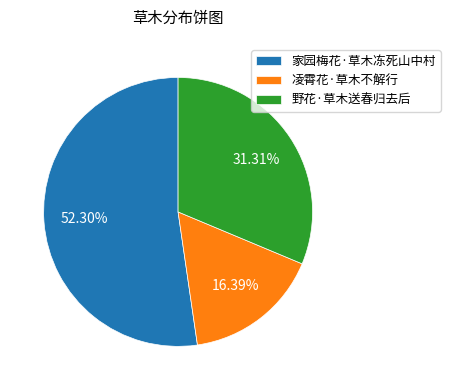

Is there any slice that represents more than half of the pie?

Yes